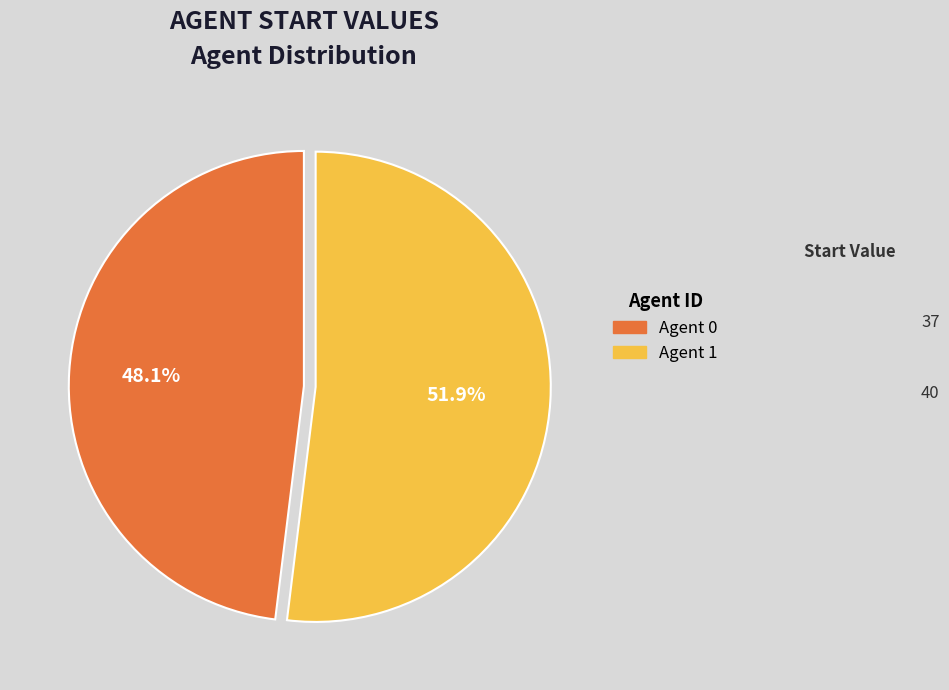

Which has a higher value, Agent 0 or Agent 1?

Agent 1